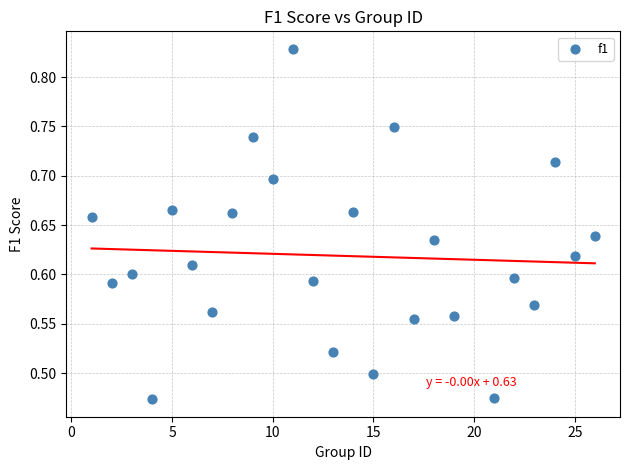

What is the range of X values (max minus min)?

25.0